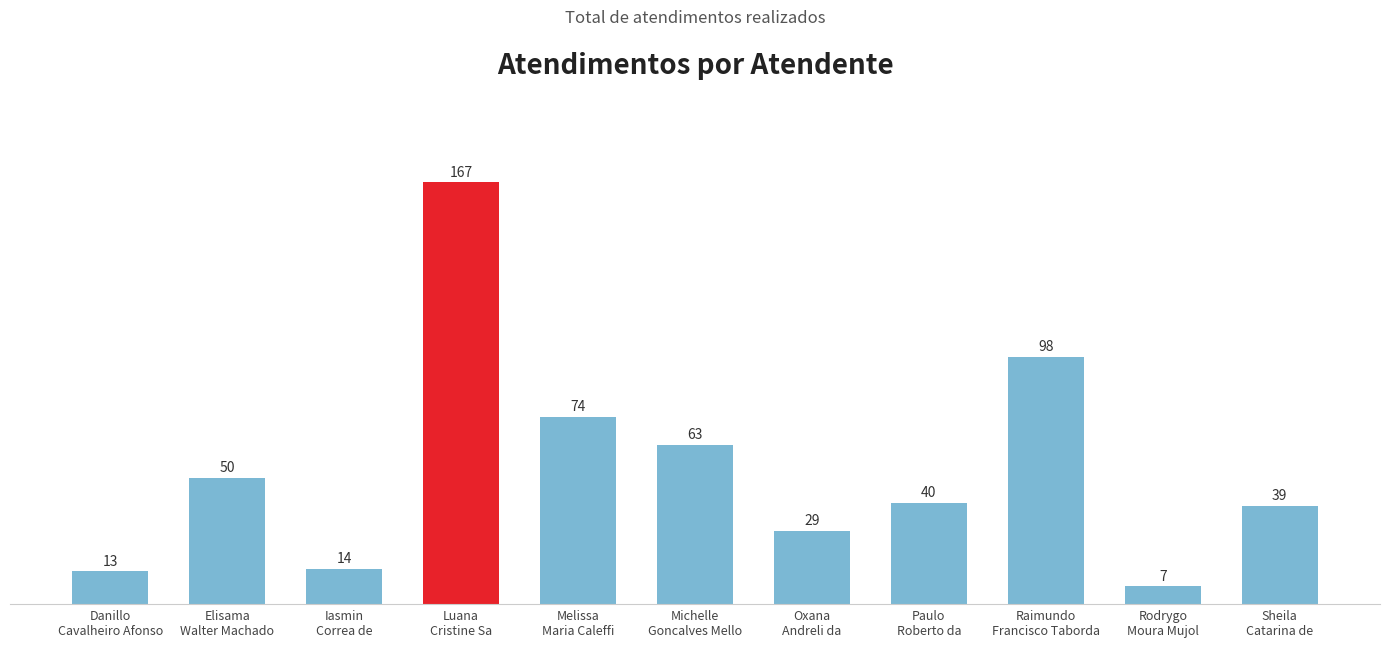

Rank the categories by value from lowest to highest.

Rodrygo
Moura Mujol, Danillo
Cavalheiro Afonso, Iasmin
Correa de, Oxana
Andreli da, Sheila
Catarina de, Paulo
Roberto da, Elisama
Walter Machado, Michelle
Goncalves Mello, Melissa
Maria Caleffi, Raimundo
Francisco Taborda, Luana
Cristine Sa